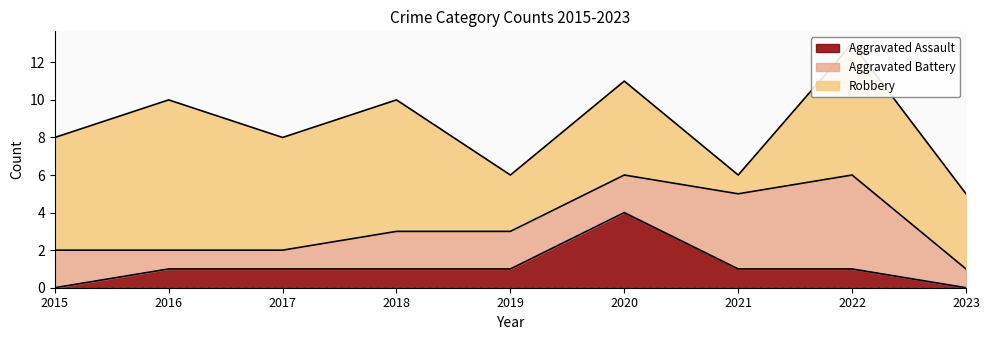

True or false: Aggravated Battery and Robbery cross at least once.

True